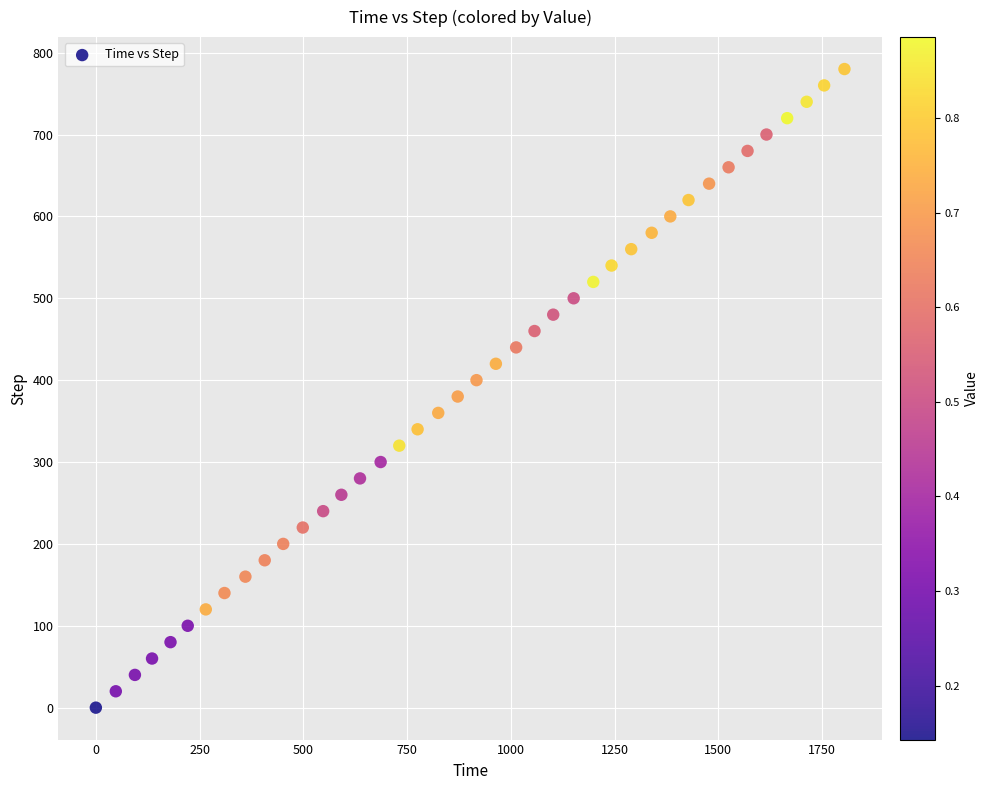

What is the range of Y values (max minus min)?

780